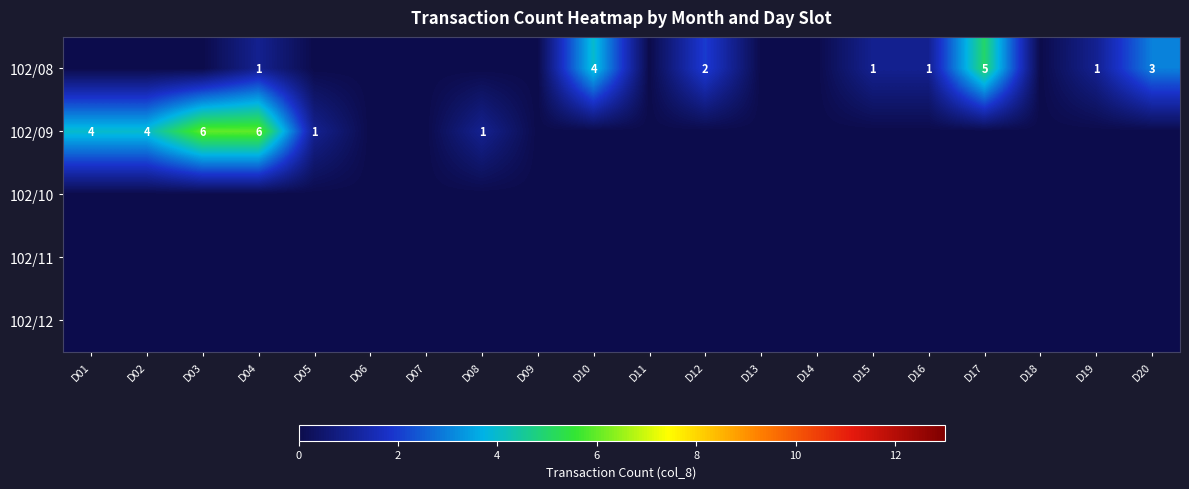

Is the value of 102/12 at D01 greater than the value of 102/10 at D01?

No